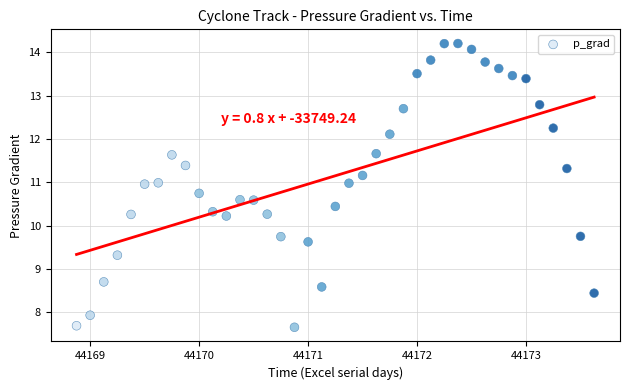

What is the range of X values (max minus min)?

4.8